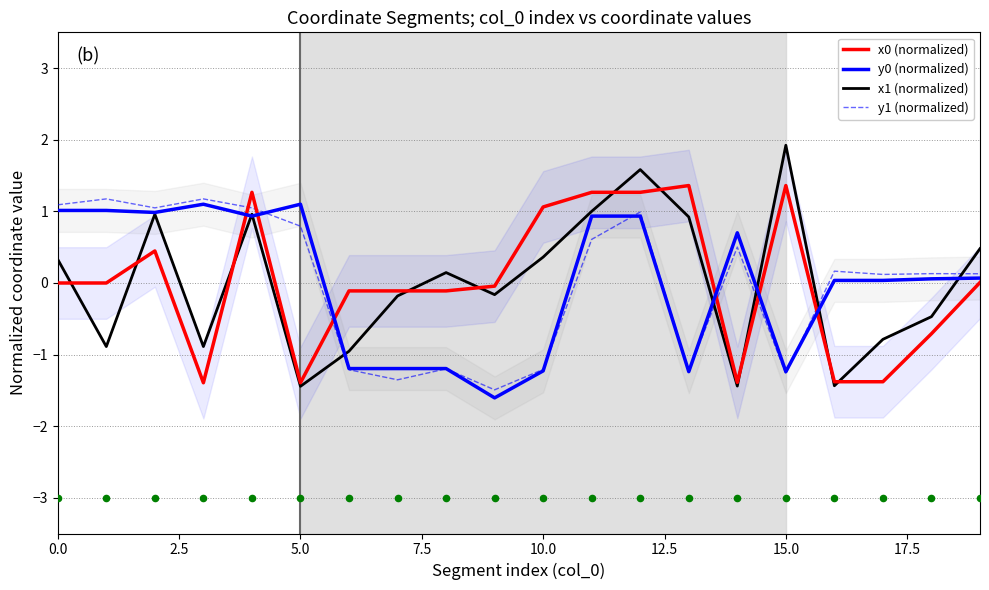

What is the maximum value for y1 (normalized)?

1.2